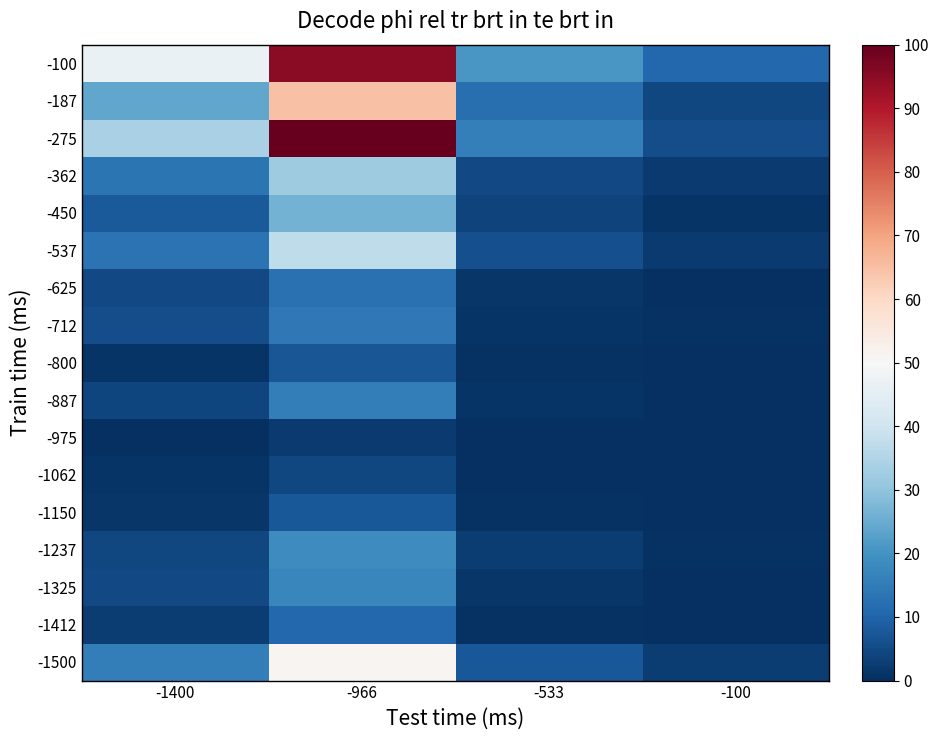

Count the number of categories in the chart.

4